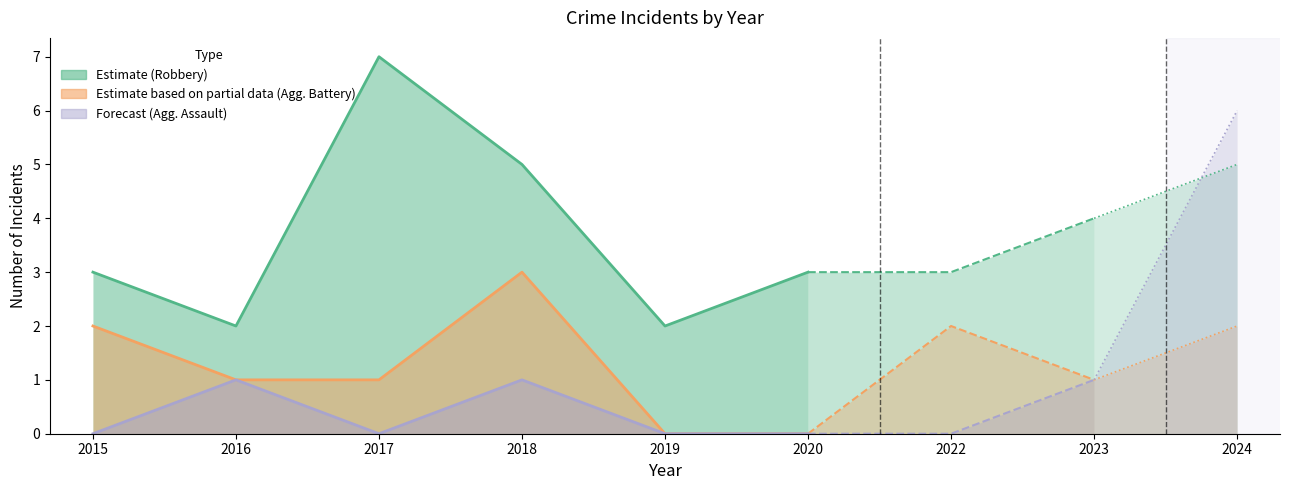

Which series has the widest spread of values?

Robbery